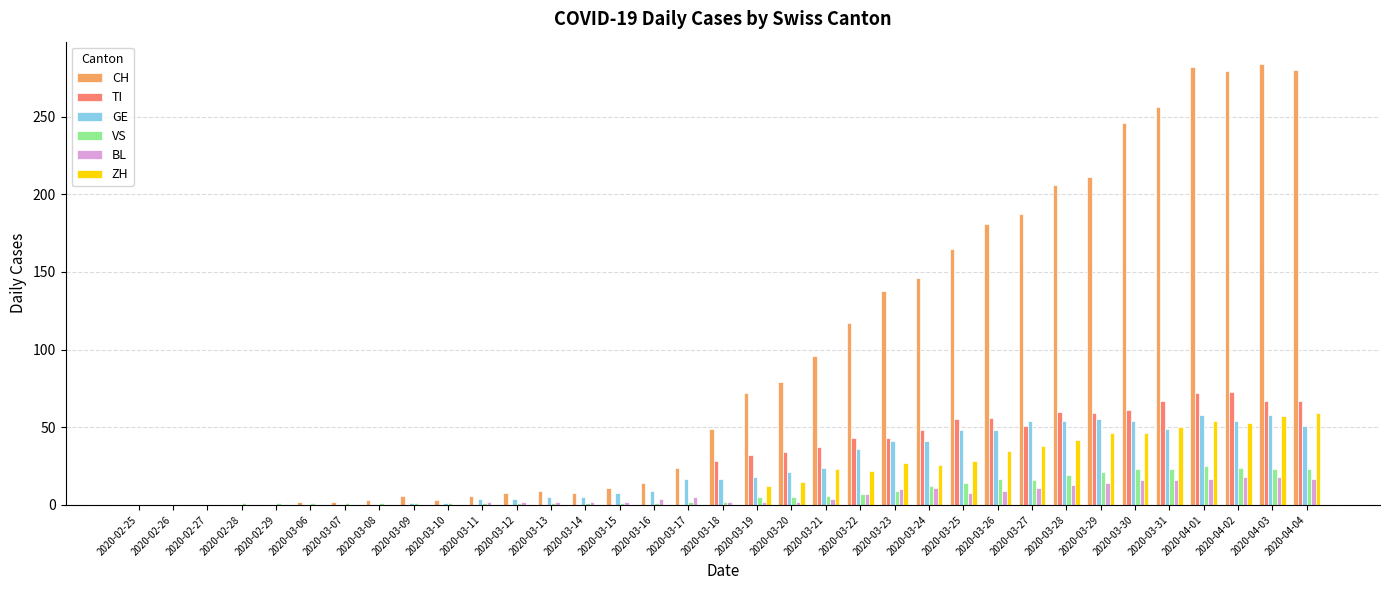

What is the sum of all VS values?

289